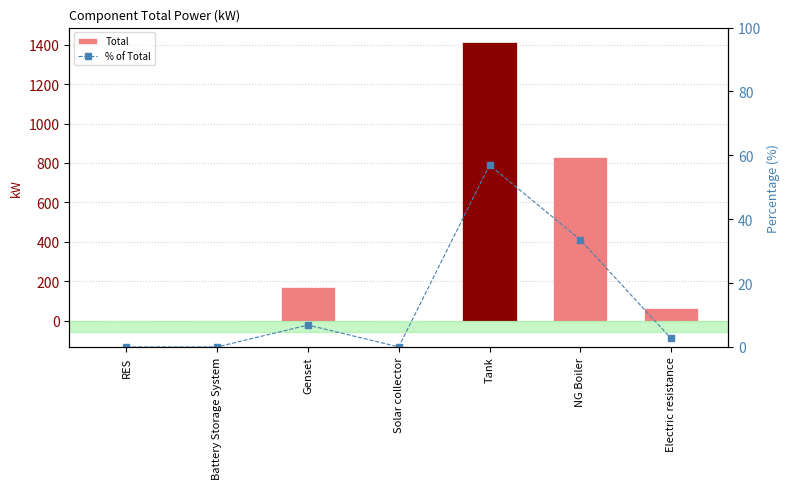

At which category is the sum across all series the highest?

Tank